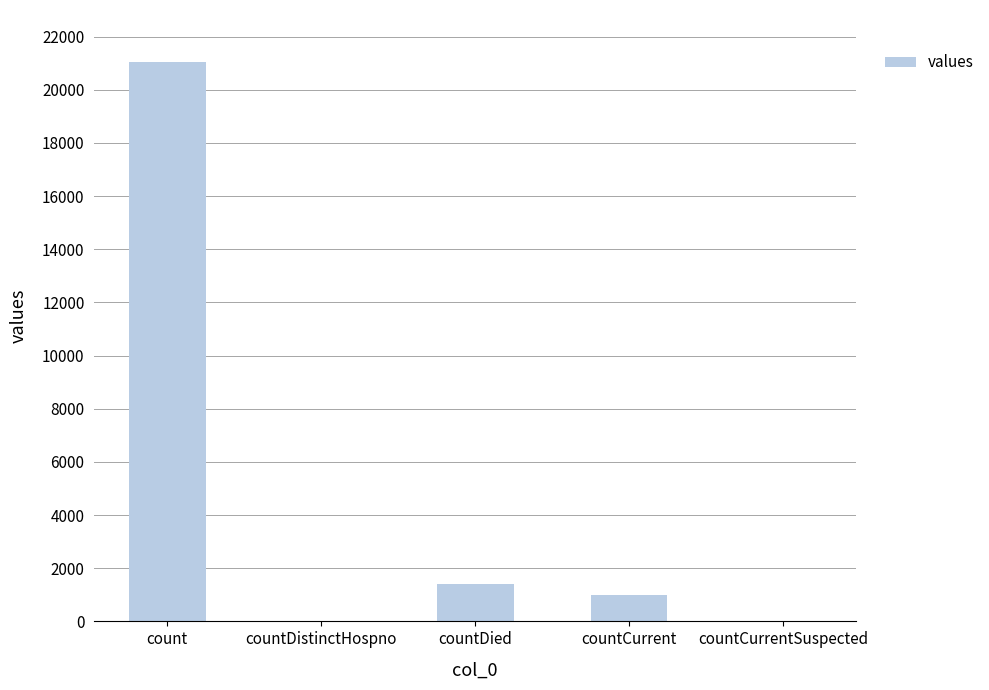

What is the sum of all values?

23461